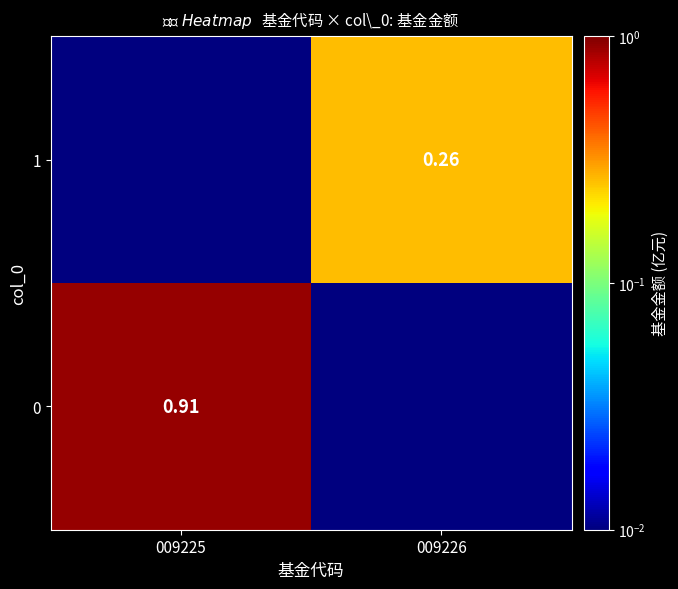

What is the sum of all 1 values?

0.3